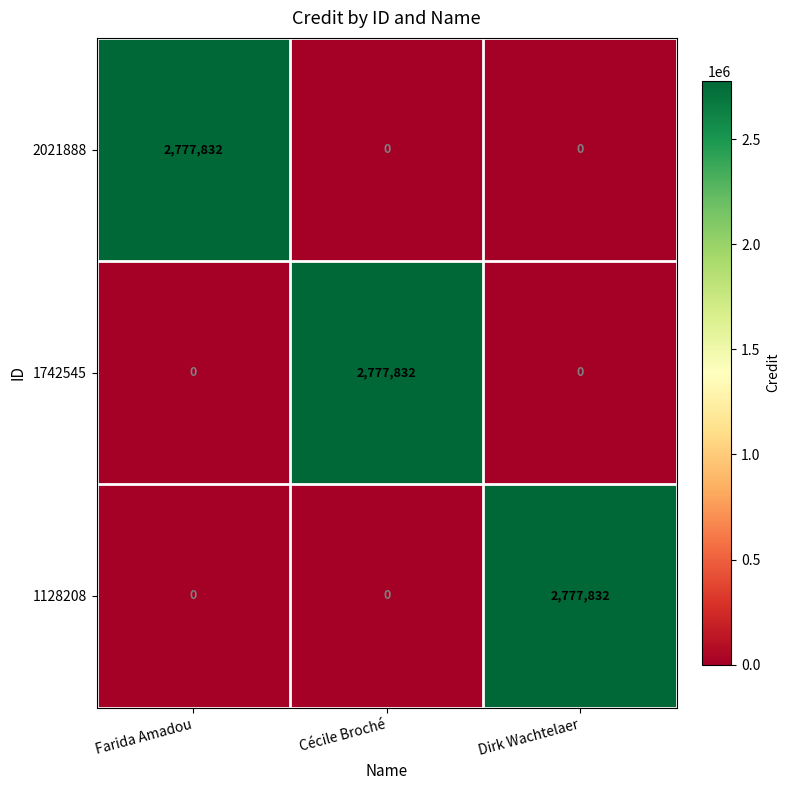

What is the spread (max minus min) of values at Farida Amadou?

2777832